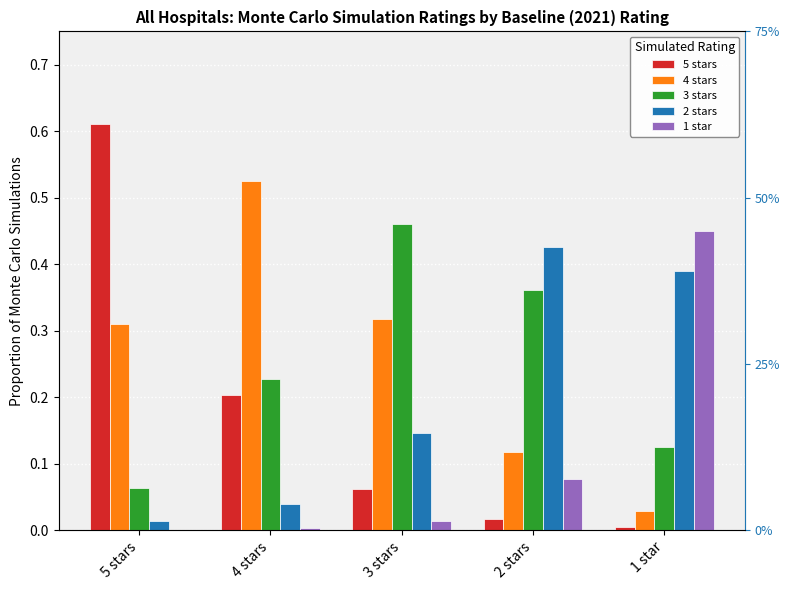

Which label corresponds to the largest value in the chart?

5 stars